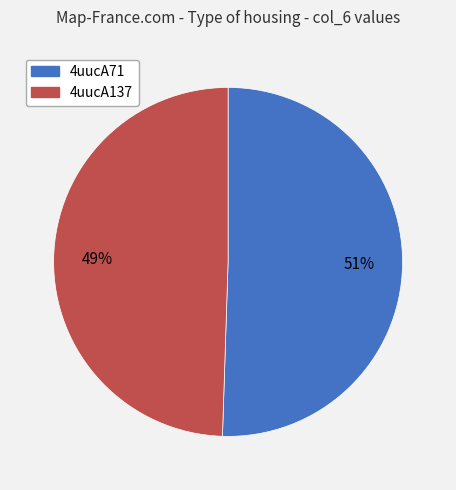

Which slice is the largest?

4uucA71